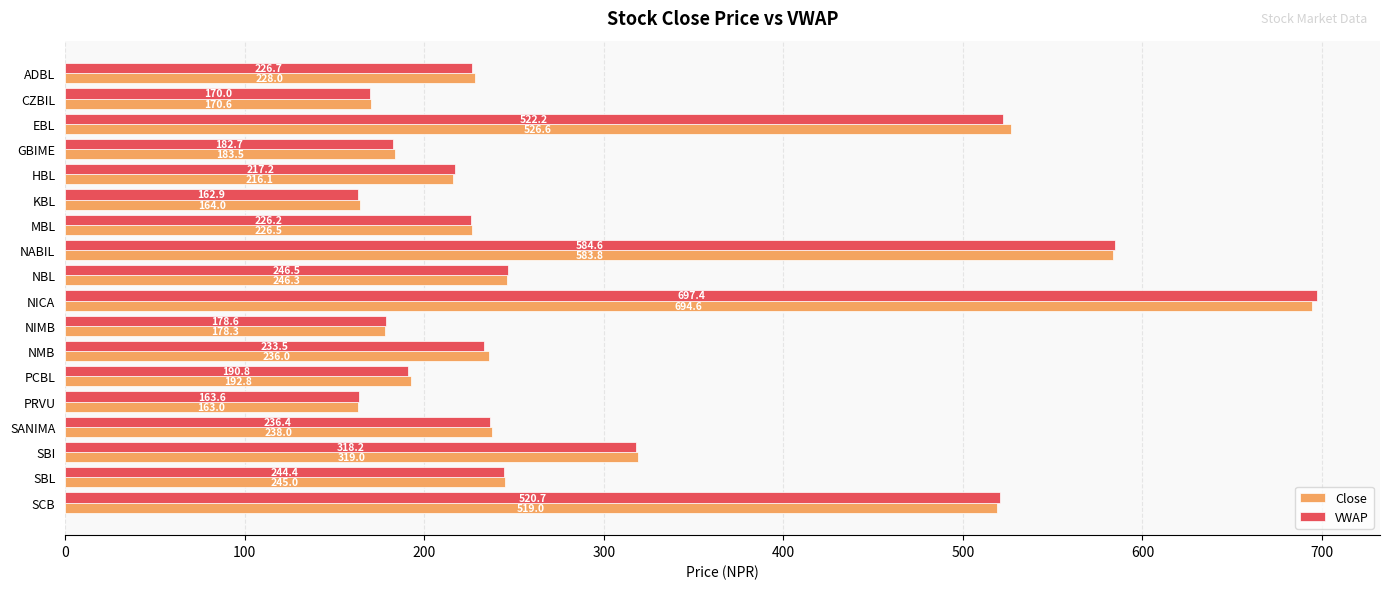

True or false: VWAP has a value of 233.5 at NMB.

True